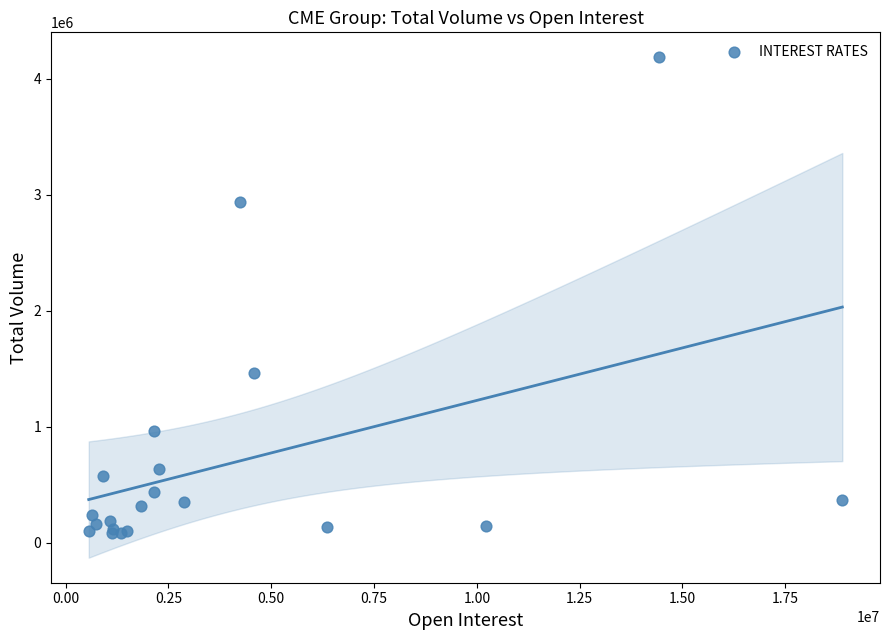

What Y value in the scatter plot is closest to 2134330?

1460156